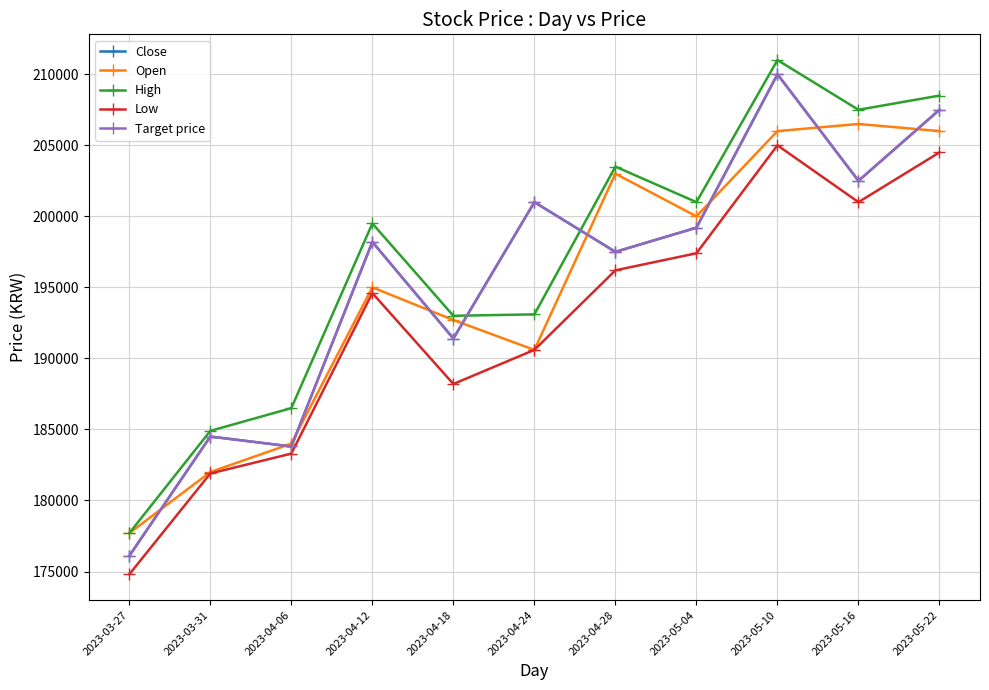

Is this an area chart (filled region under the line)?

No